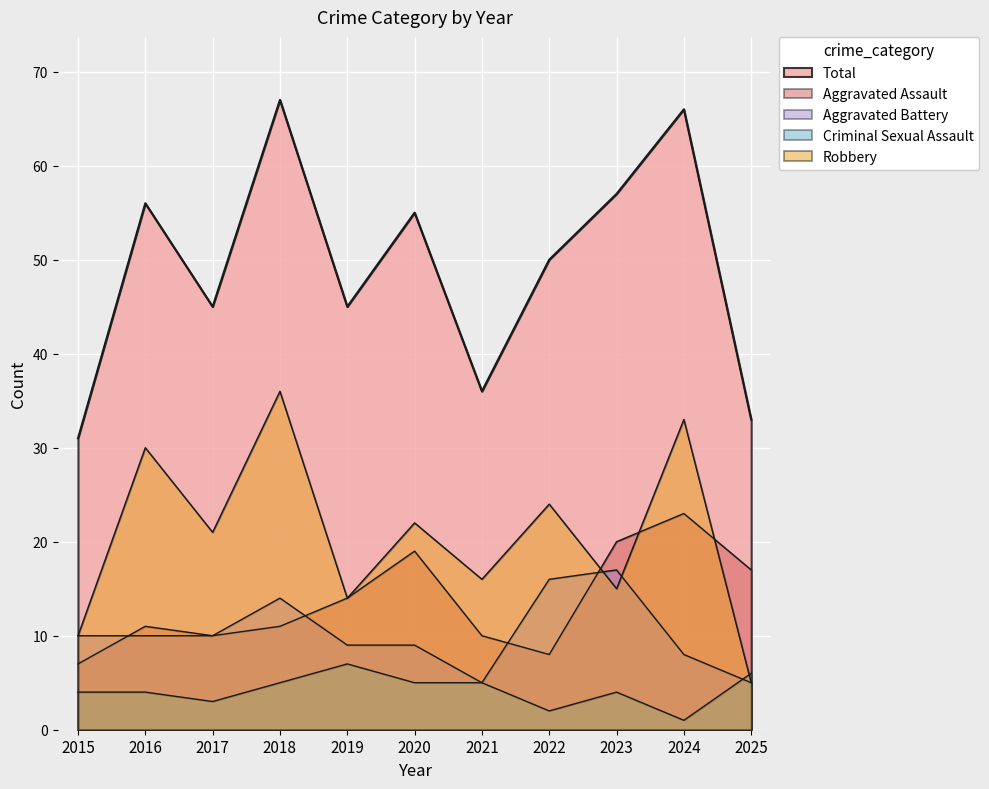

At 2023, list the series in order from smallest to largest.

Criminal Sexual Assault, Robbery, Aggravated Battery, Aggravated Assault, Total